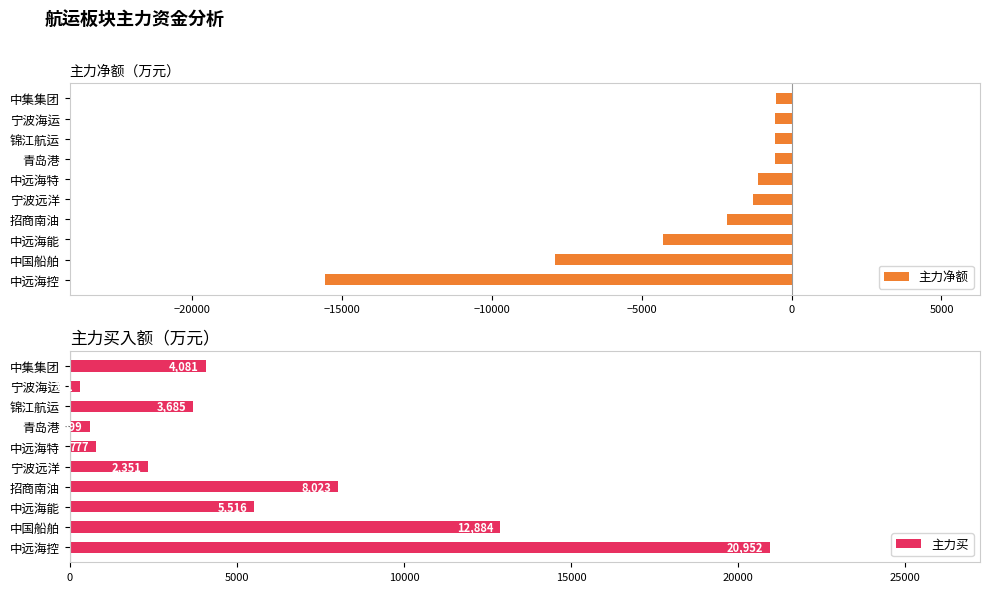

Rank the categories by 主力净额 value from highest to lowest.

中集集团, 宁波海运, 锦江航运, 青岛港, 中远海特, 宁波远洋, 招商南油, 中远海能, 中国船舶, 中远海控